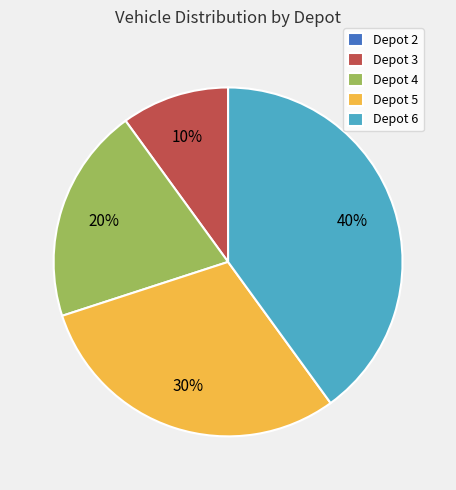

What is the ratio of the value at Depot 4 to the value at Depot 3?

2.0